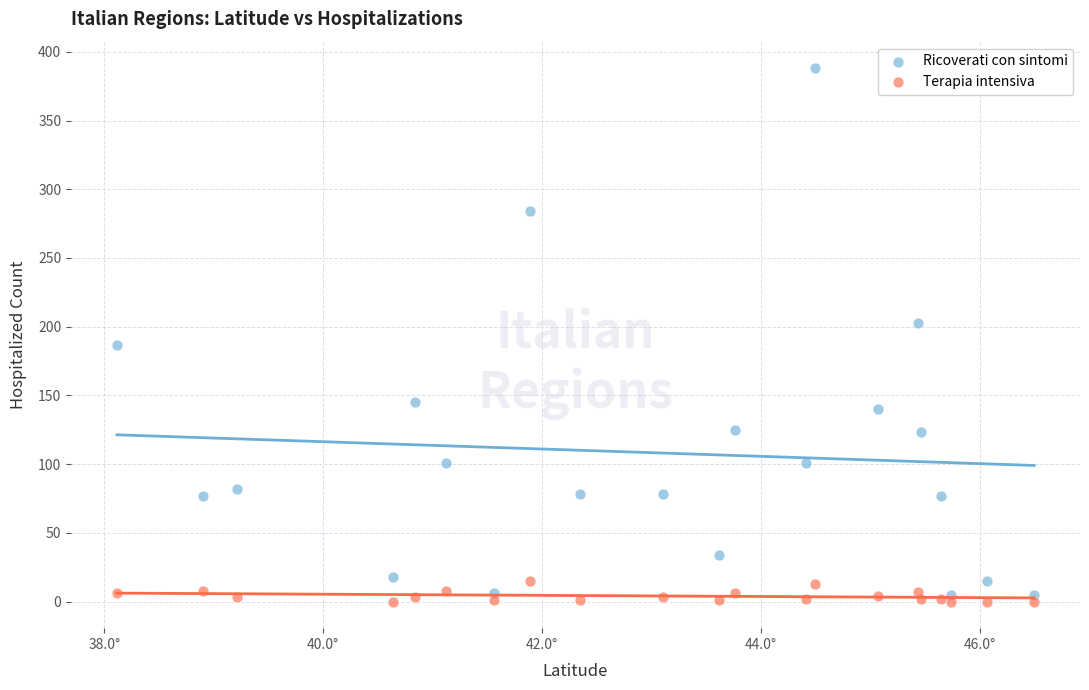

Which series has the largest Y range (max minus min)?

Ricoverati con sintomi